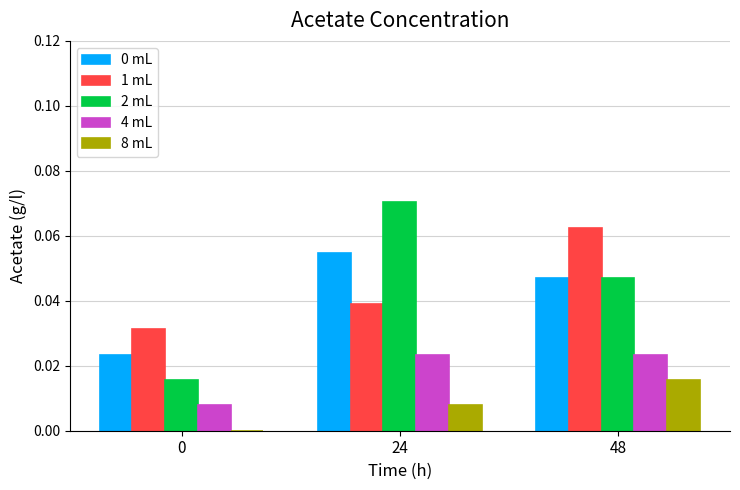

The value of 1 mL at 48 is 0.0. True or false?

False